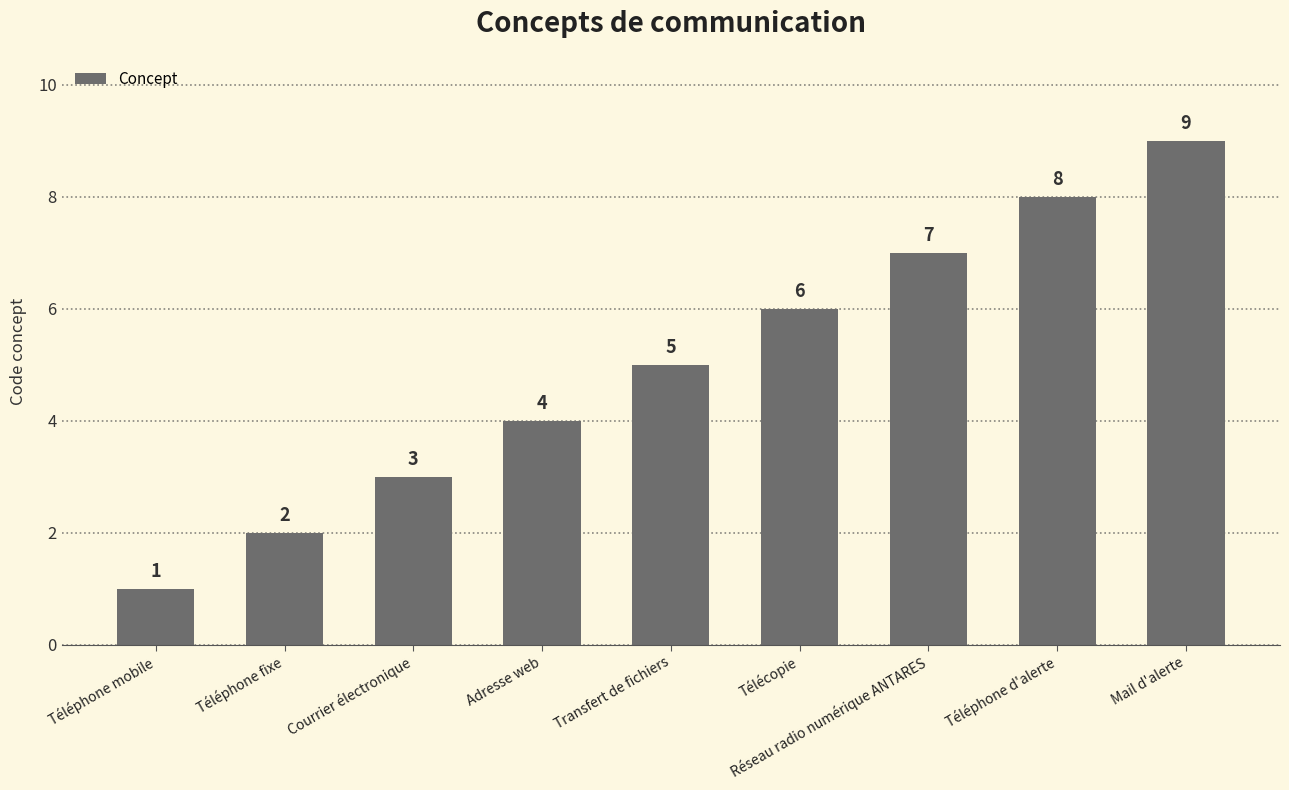

At which category does the chart reach its peak across all series?

Mail d'alerte